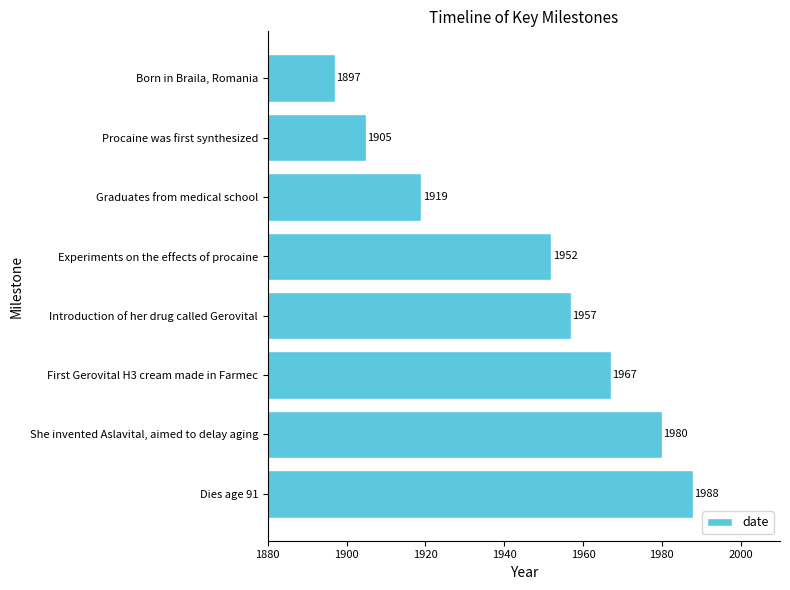

What is the change in value from Graduates from medical school to Dies age 91?

+69